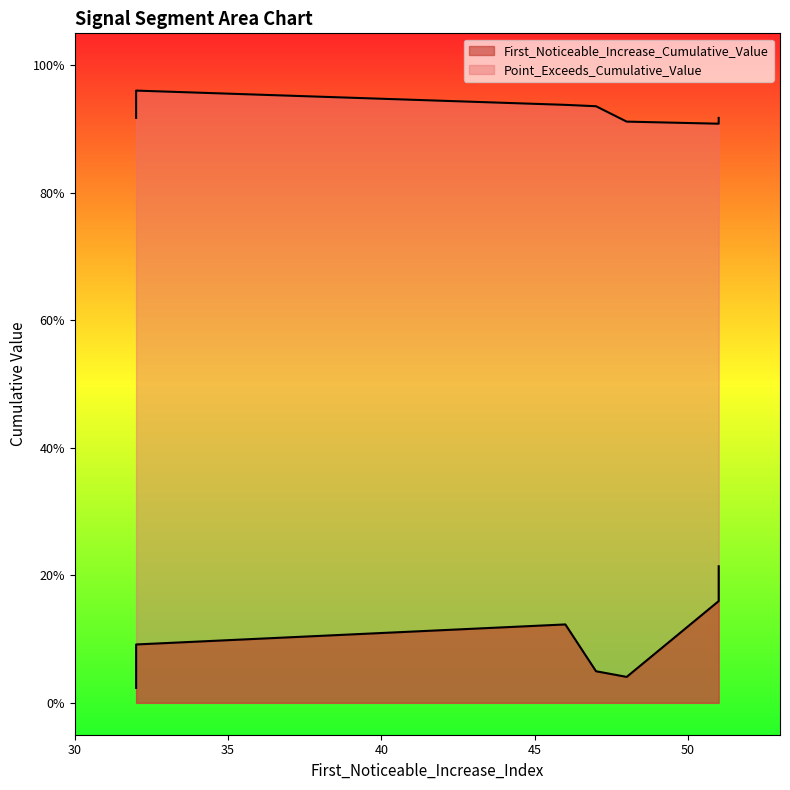

What is the sum of the Point_Exceeds_Cumulative_Value values at 32 and 32?

1.9